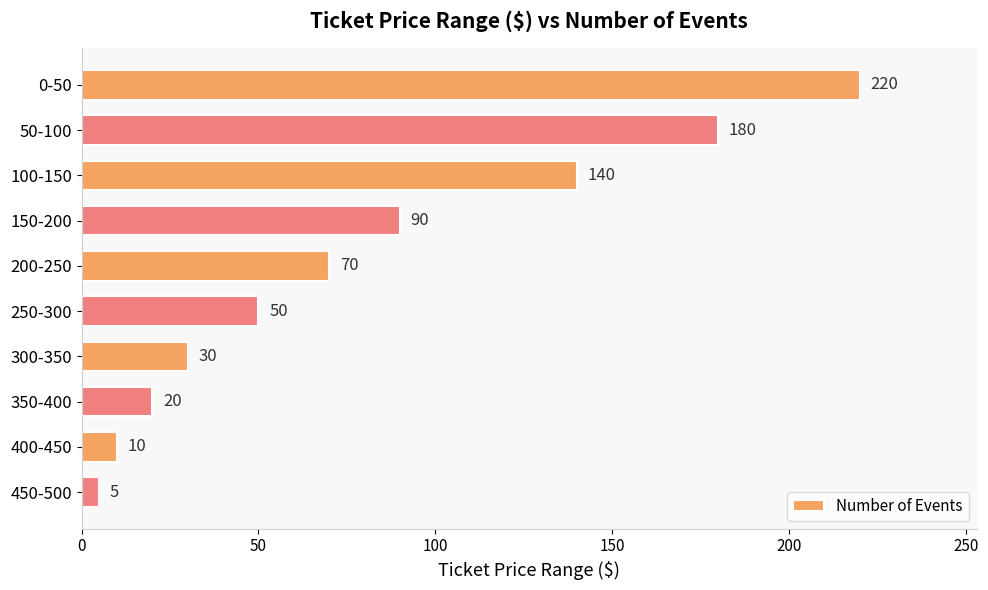

Where is the data nearest to the value 112?

150-200